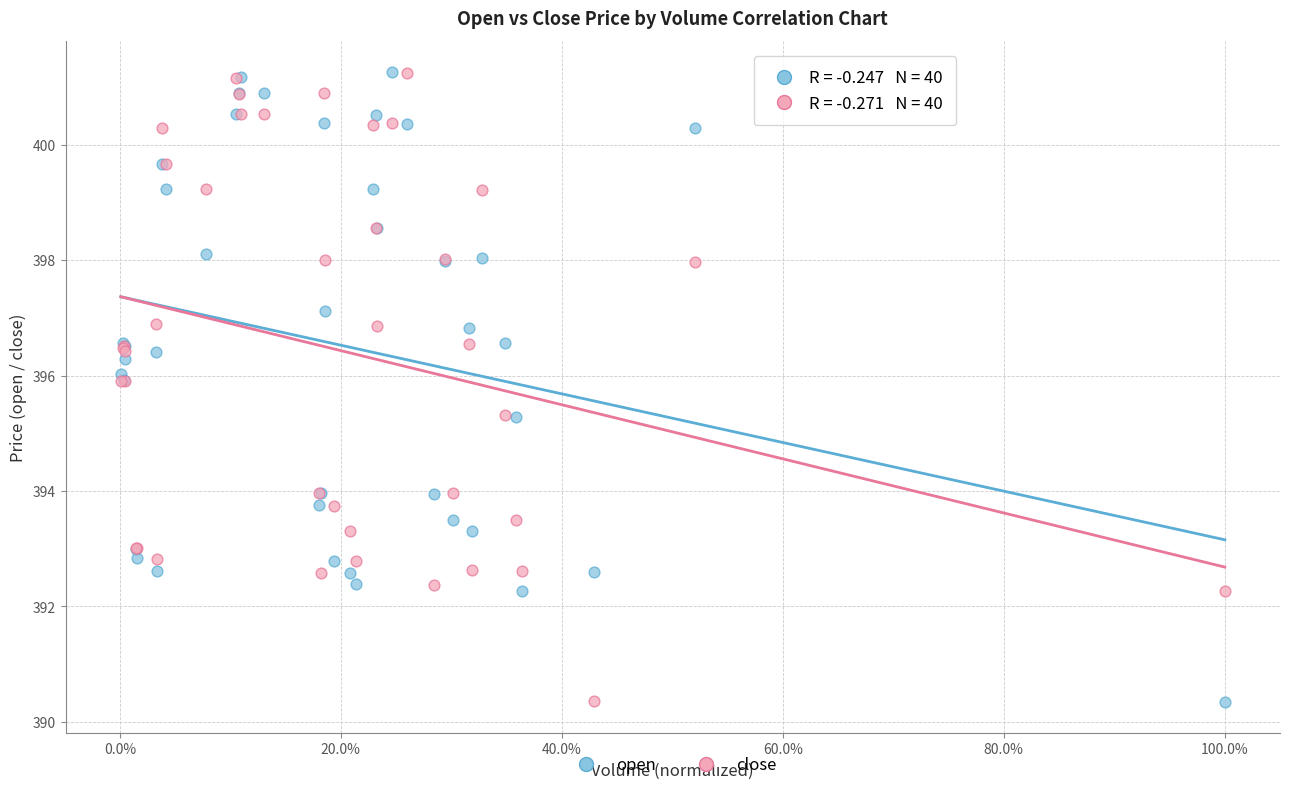

What is the X range (max minus min) for the scatter plot?

1.0